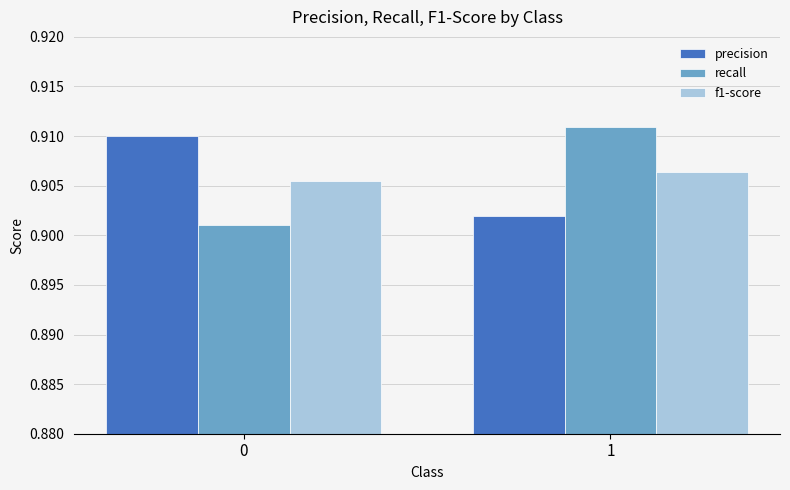

At which category is the sum across all series the highest?

1